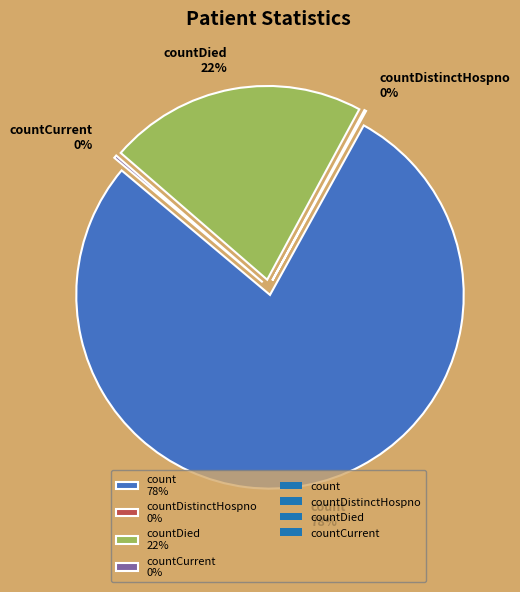

Is countCurrentSuspected the majority of the pie?

No